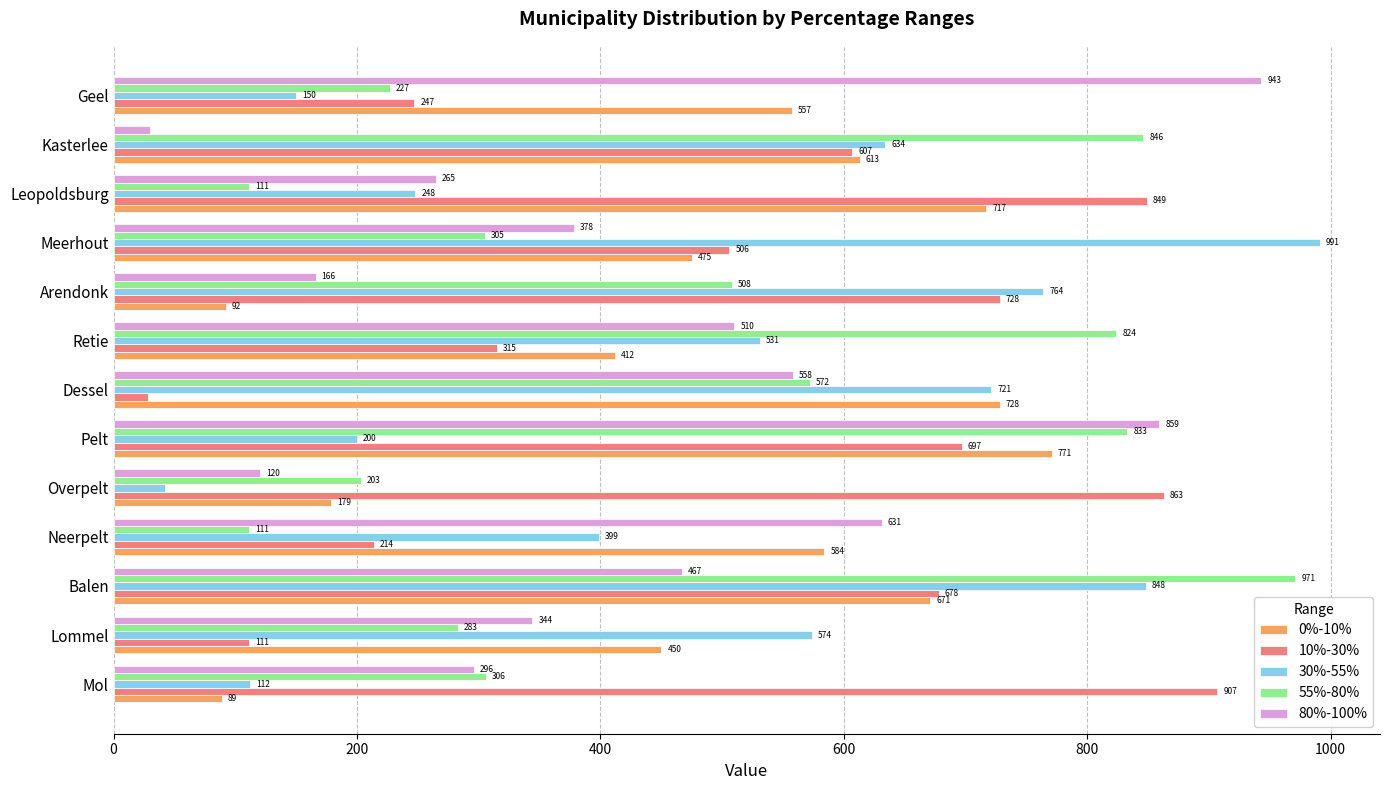

At which category is the sum across all series the highest?

Balen